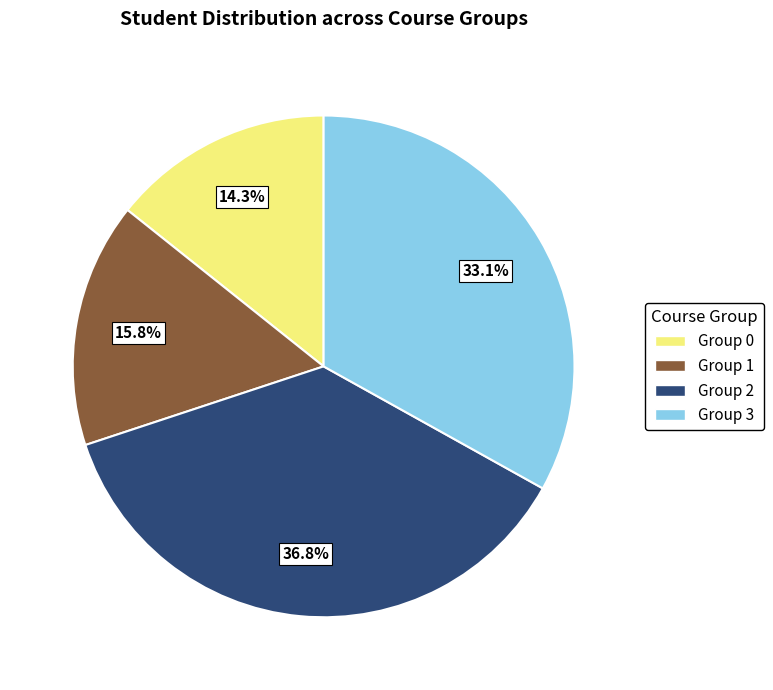

To the nearest percent, what portion does Group 1 represent?

16%